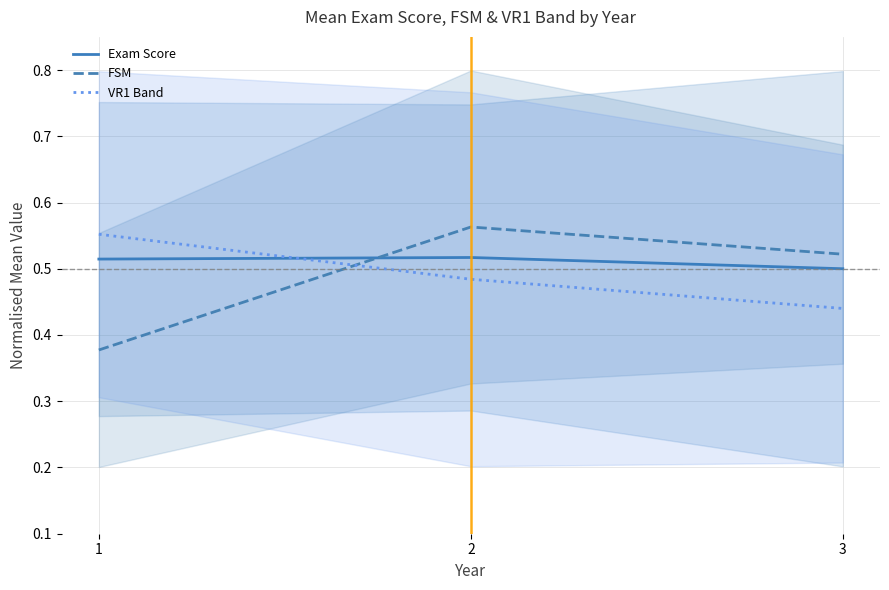

Reading right to left, what are all the values shown in this chart?

Exam Score: 3=0.5	2=0.5	1=0.5
FSM: 3=0.5	2=0.6	1=0.4
VR1 Band: 3=0.4	2=0.5	1=0.6